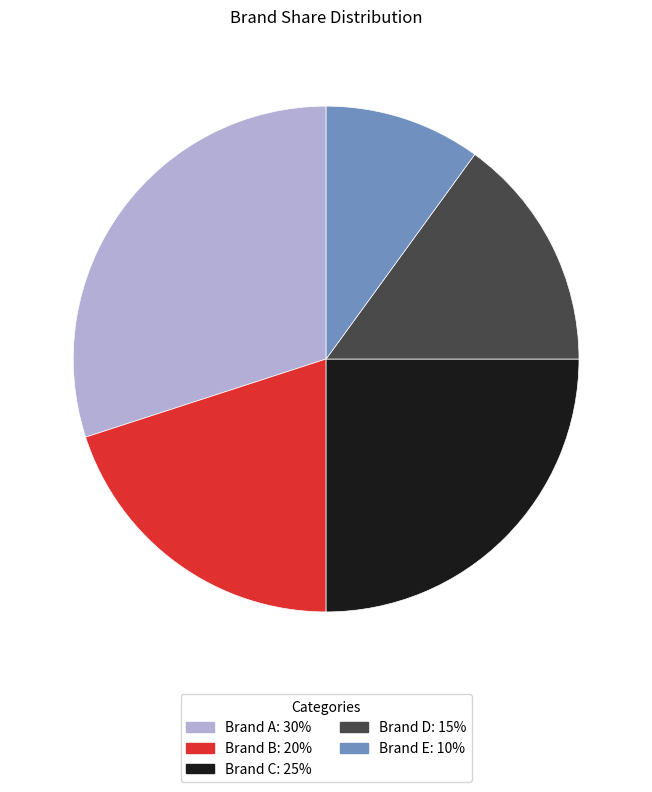

Approximately how many times larger is the value at Brand E compared to Brand B?

0.5